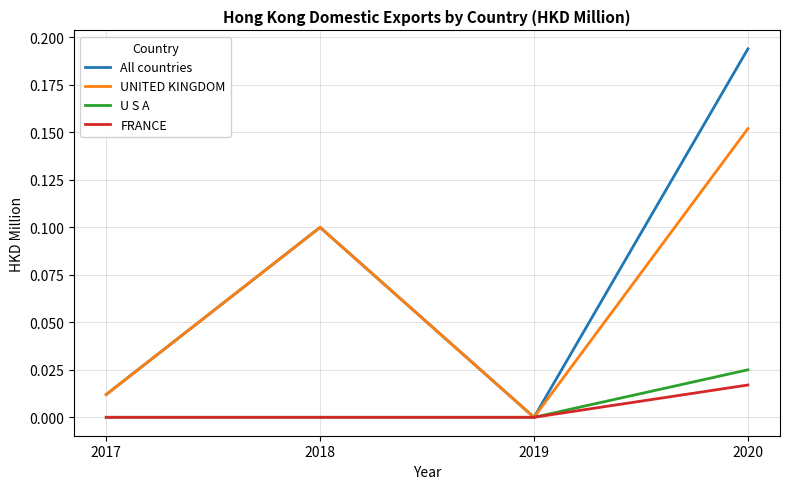

The value of FRANCE at 2020 is 0.0. True or false?

True